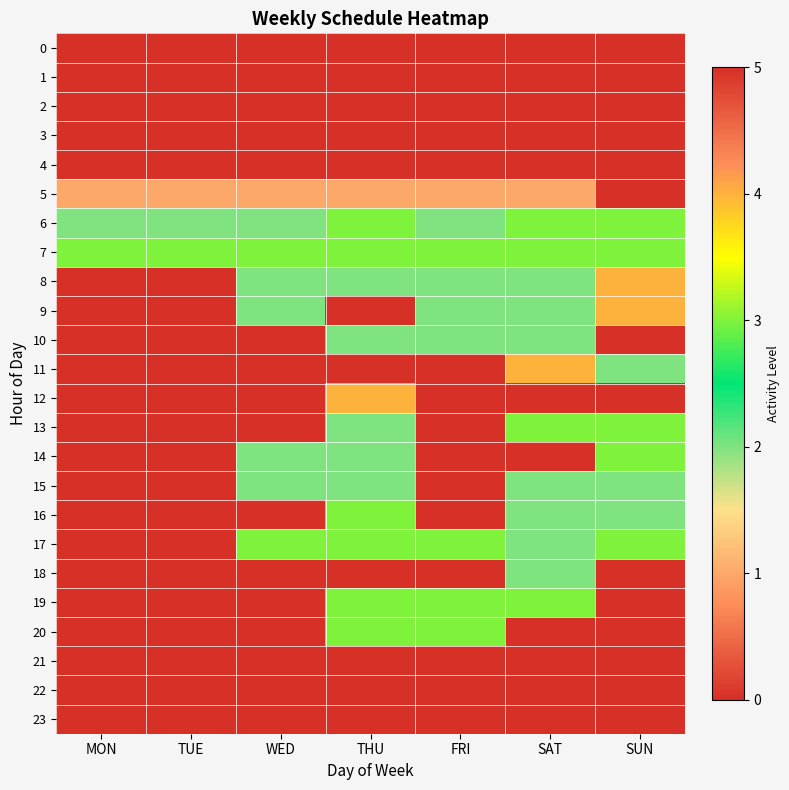

Which category has the lowest value across all series?

MON